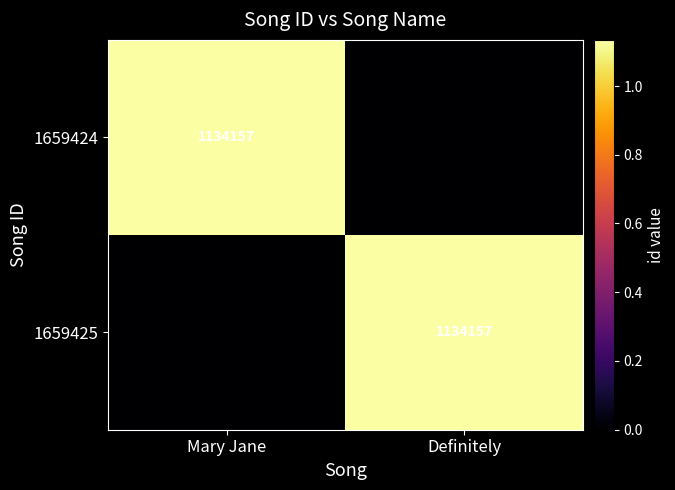

The 1659425 series shows 1835837 at Definitely. True or false?

False